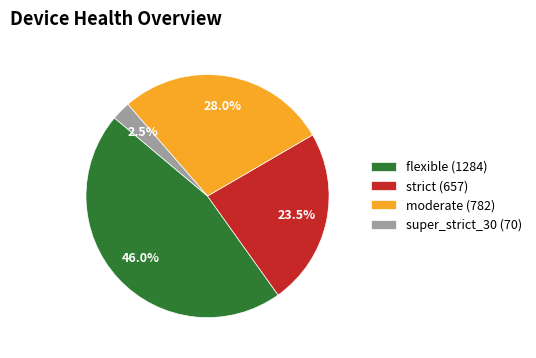

Is it true that moderate is 20% of the pie?

False